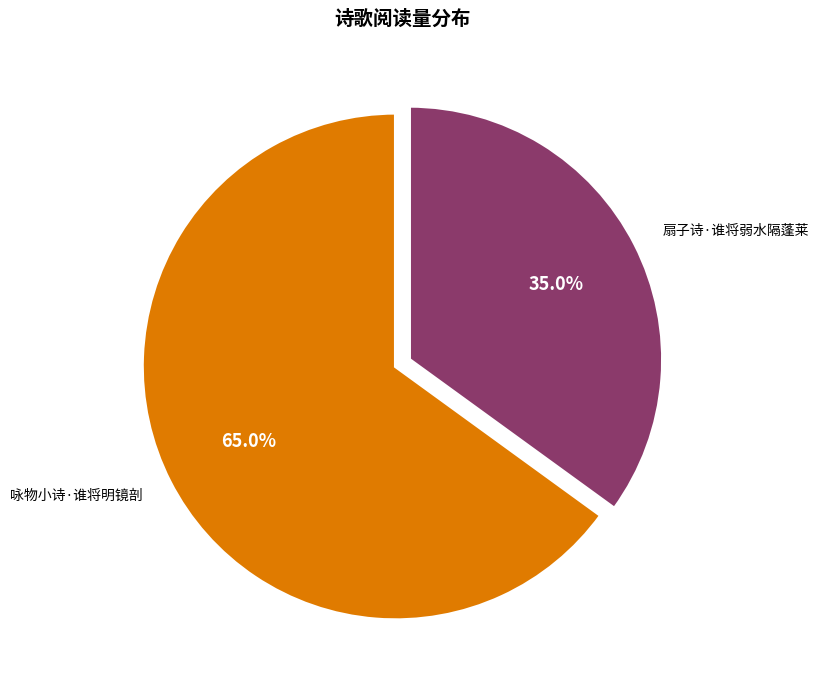

Is there a majority slice in this chart?

Yes